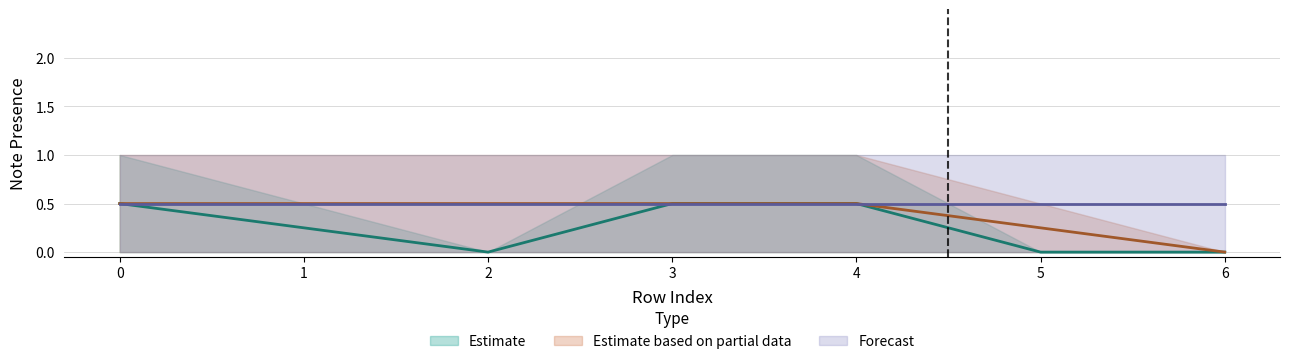

True or false: A0 and F#0 cross at least once.

False